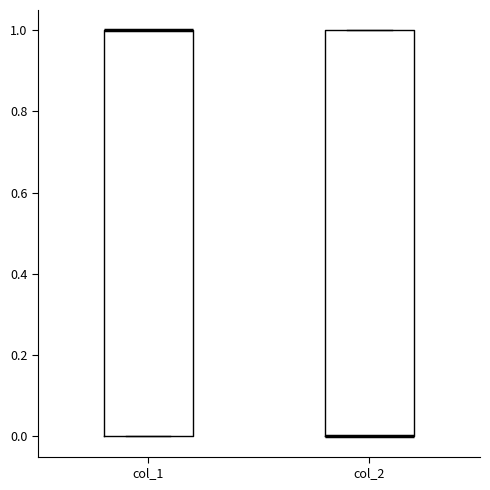

Where is the upper edge of the box for col_1 on the y-axis? The values are not printed on the chart, so give them approximately, as read against the axis.

1